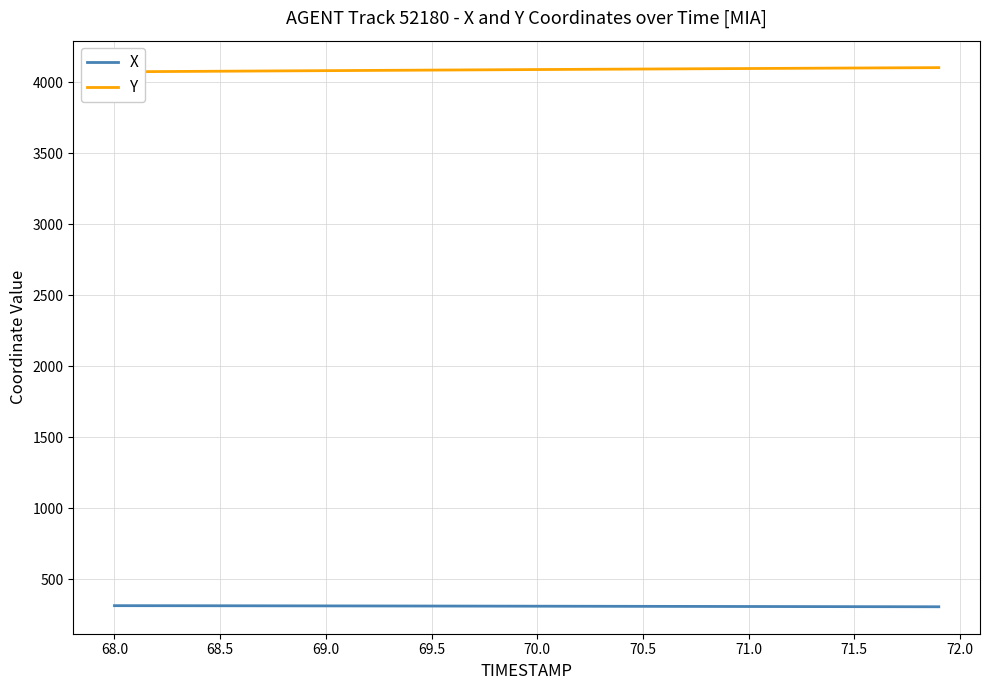

What is the highest value of the X series?

315.8